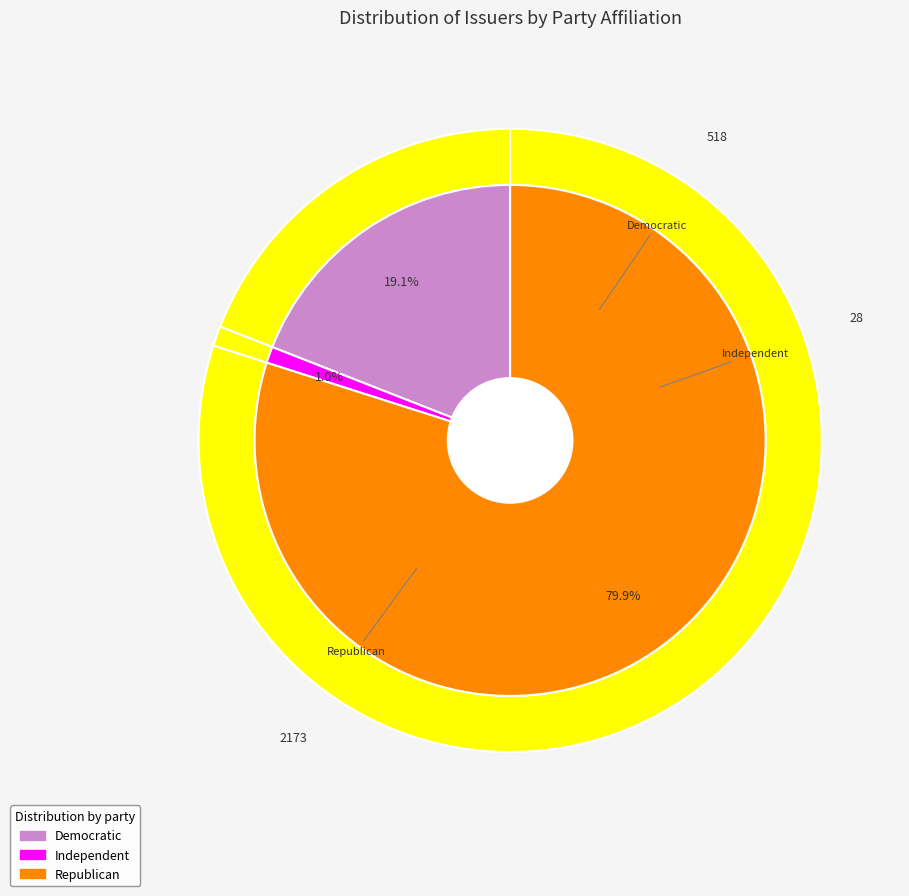

Is it true that Democratic is 5% of the pie?

False